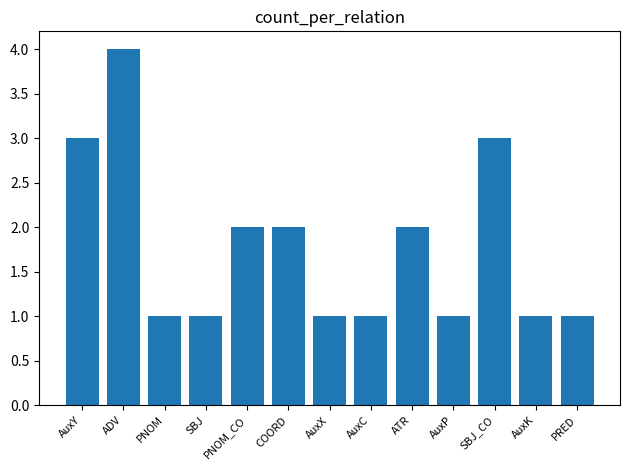

What is the sum of all values?

23